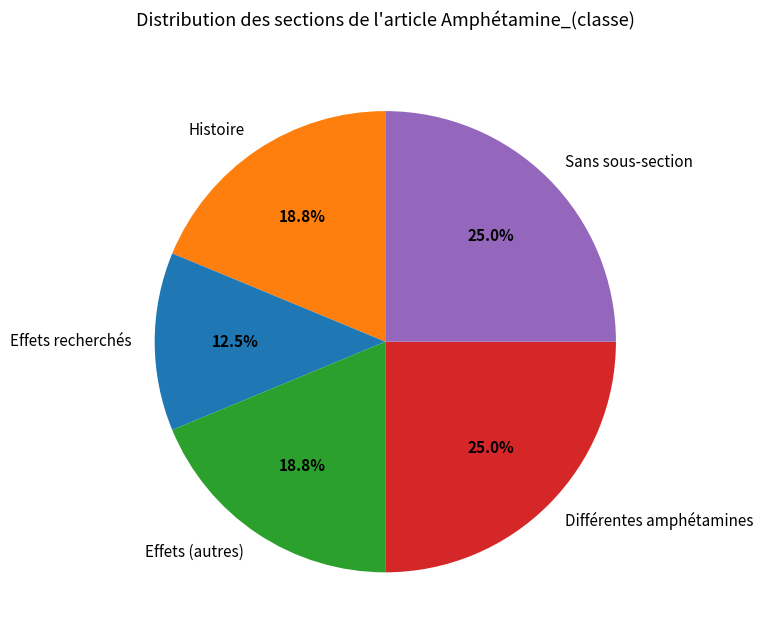

To the nearest percent, what portion does Effets (autres) represent?

19%